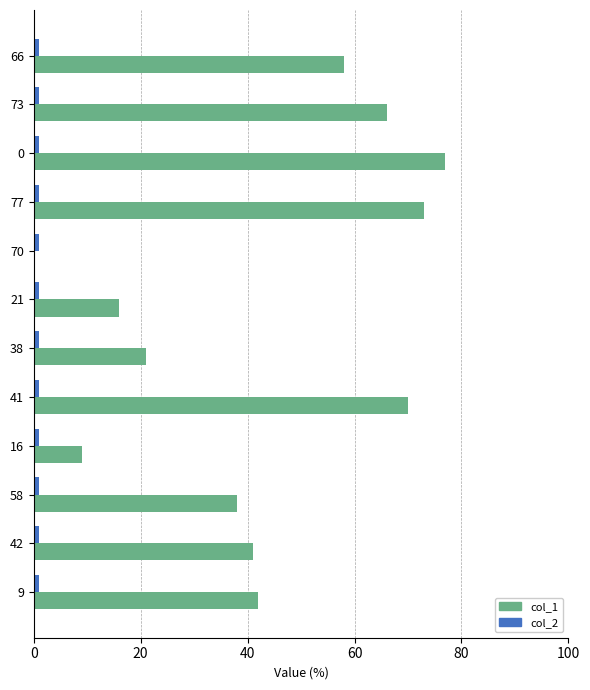

Which series has the largest total across all categories?

col_1